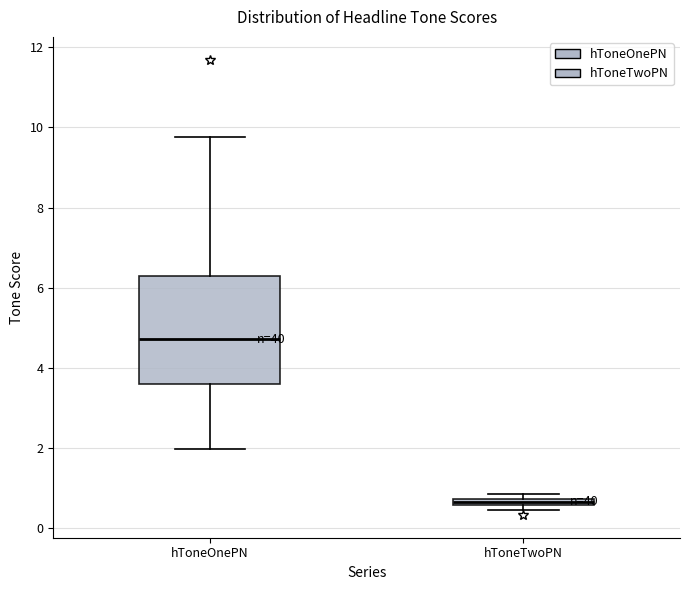

Where is the lower edge of the box for hToneTwoPN on the y-axis? The values are not printed on the chart, so give them approximately, as read against the axis.

0.6